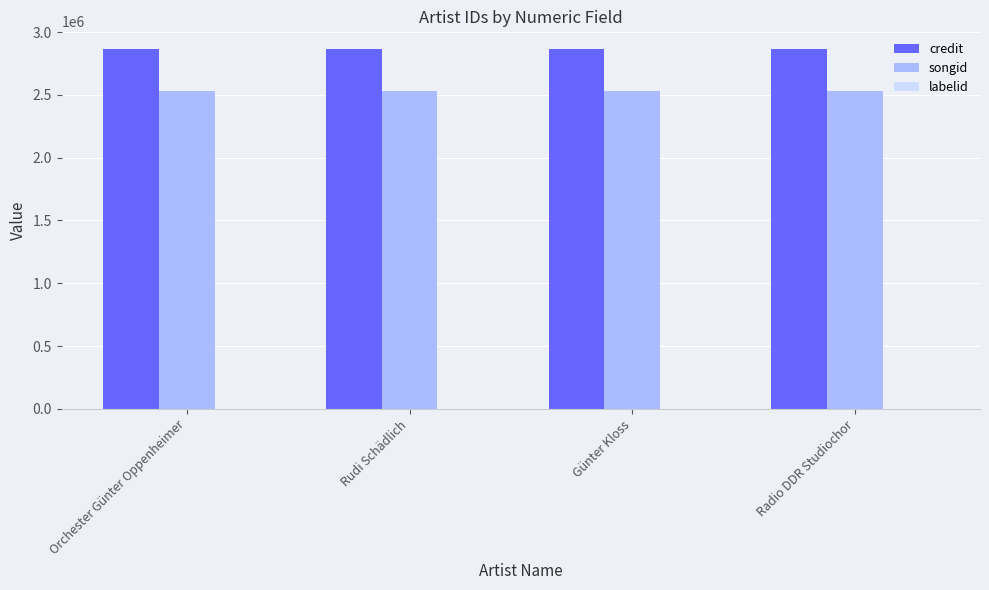

The value of songid at Orchester Günter Oppenheimer is 2534327. True or false?

True